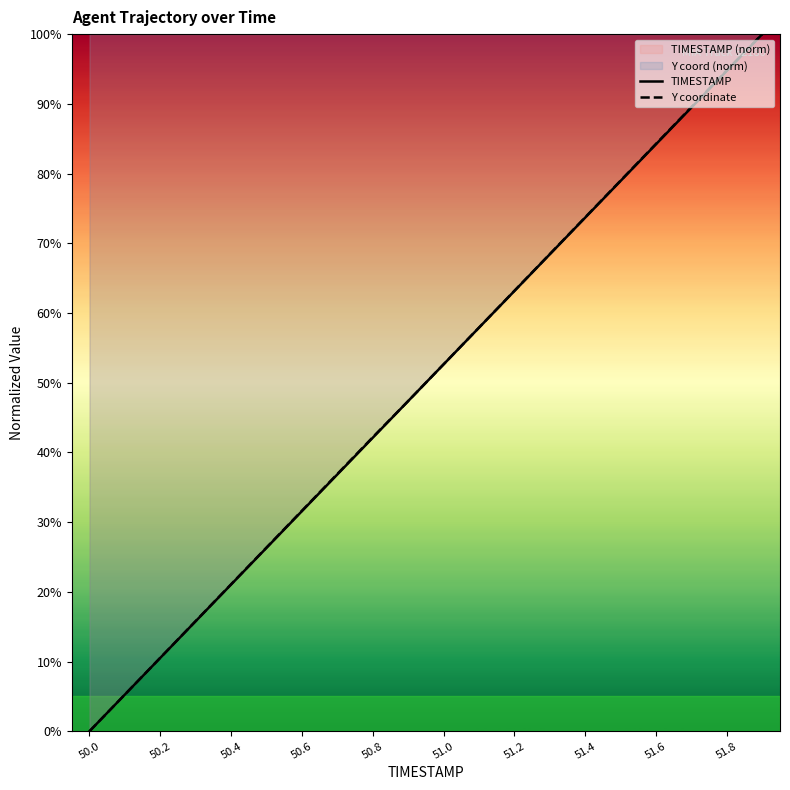

What is the maximum value shown in the chart?

100.0